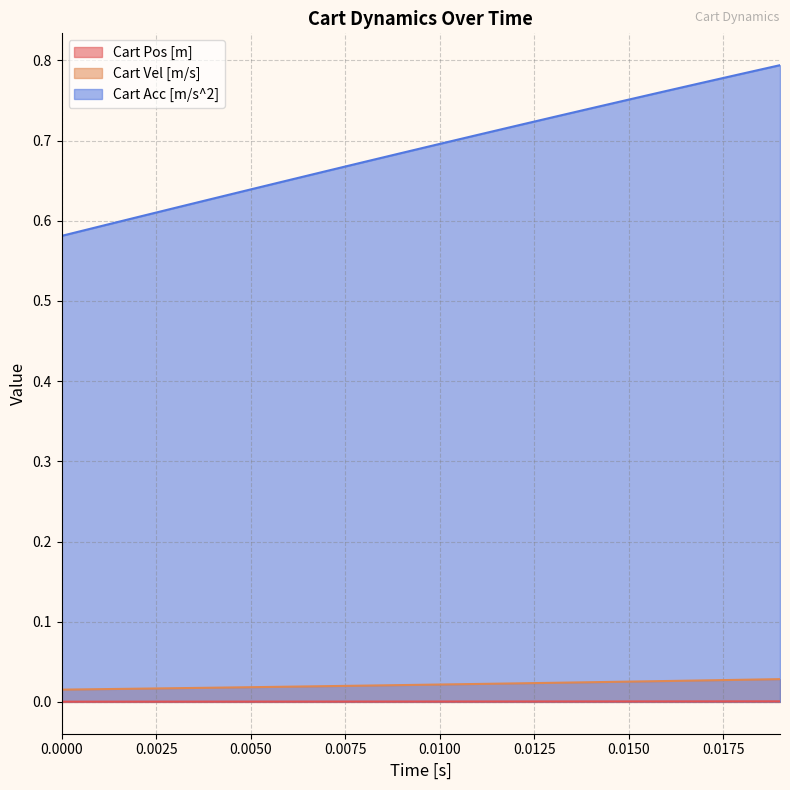

What are all the series names shown in the legend?

Cart Pos [m], Cart Vel [m/s], Cart Acc [m/s^2]